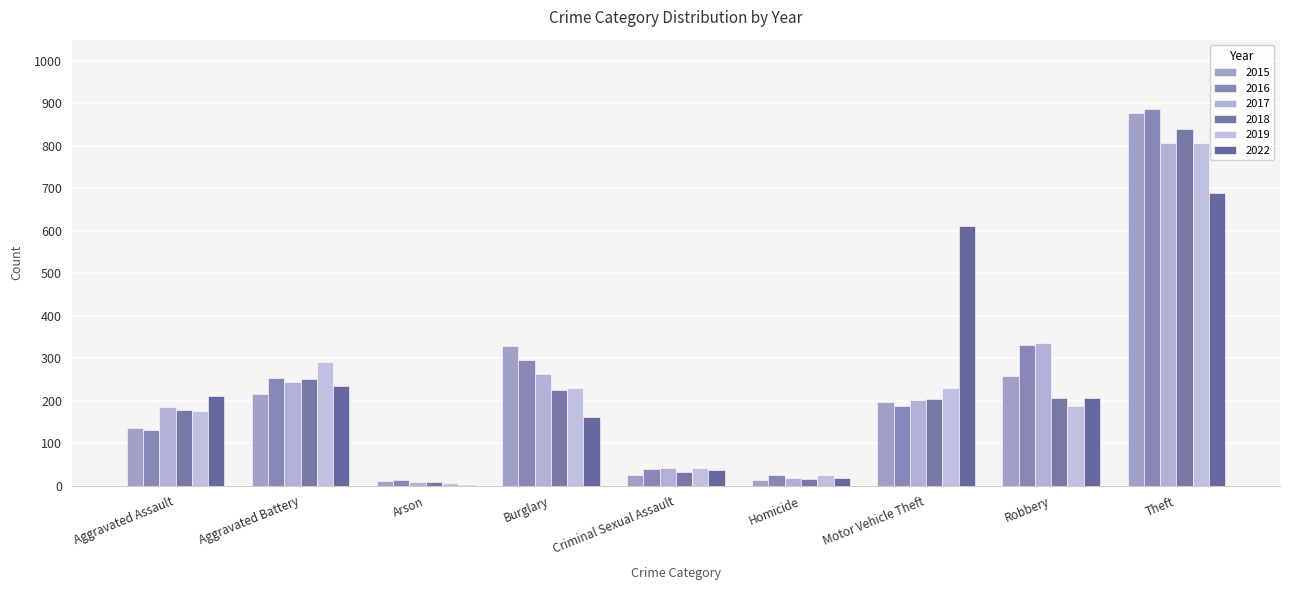

At which category does the chart reach its peak across all series?

Theft